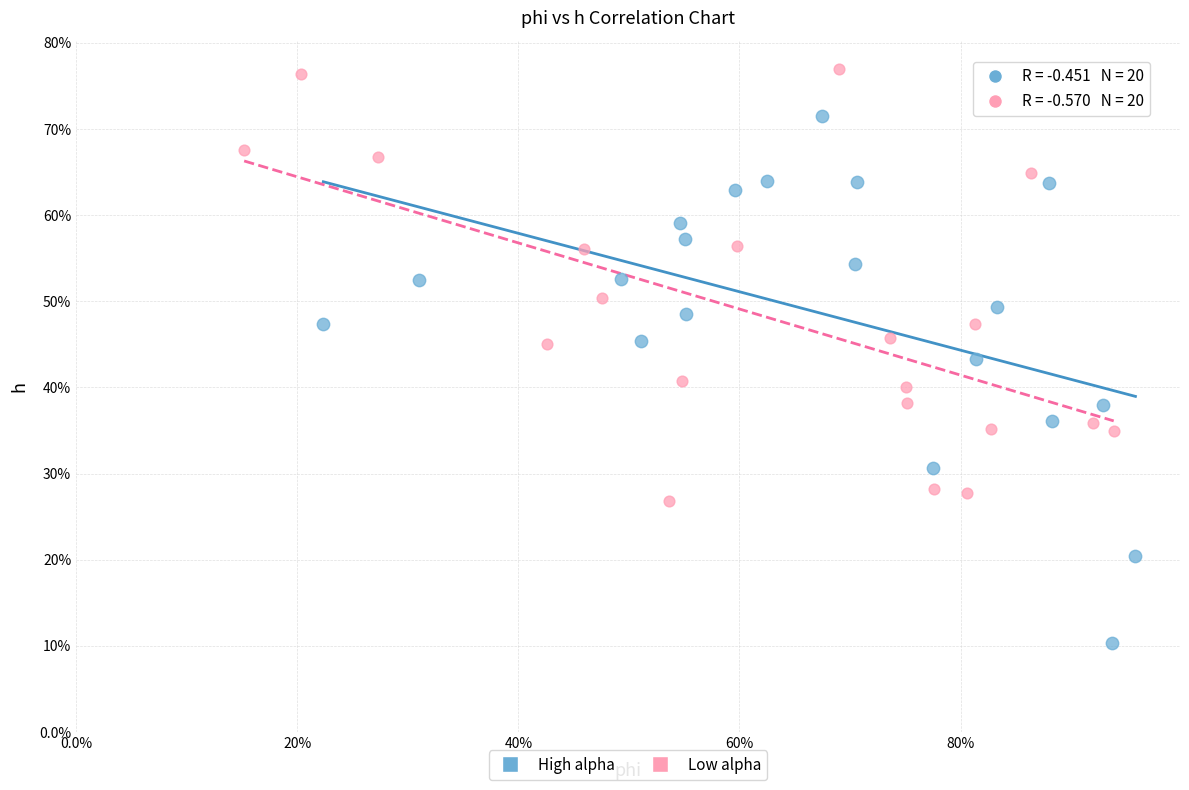

Which series contains the highest Y value?

Low alpha